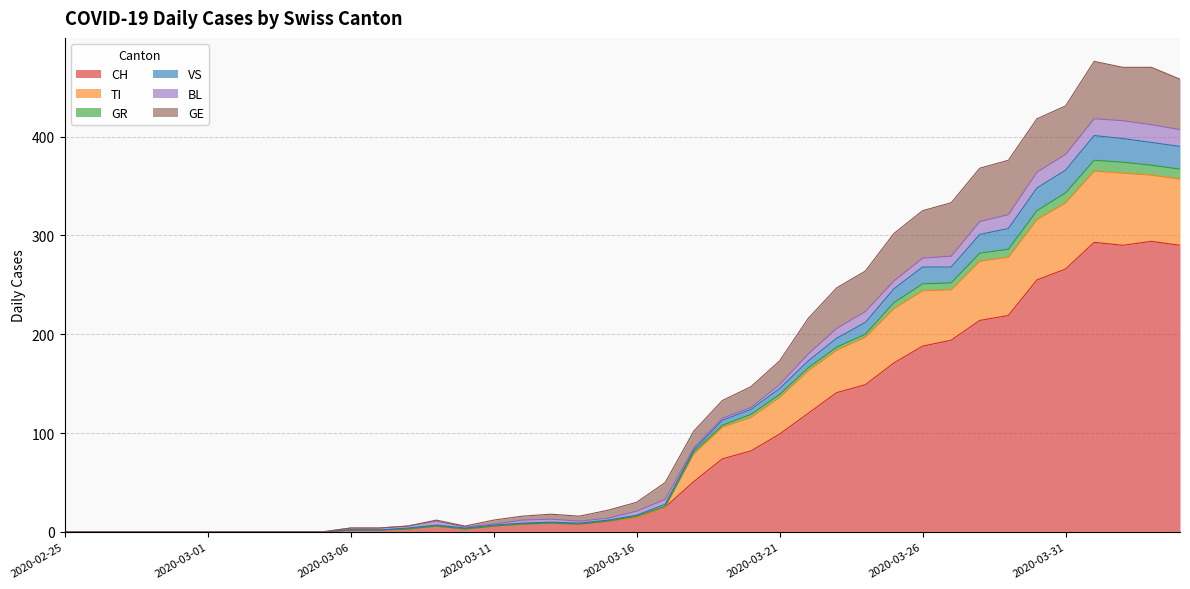

The value of VS at 2020-03-16 is 10. True or false?

False